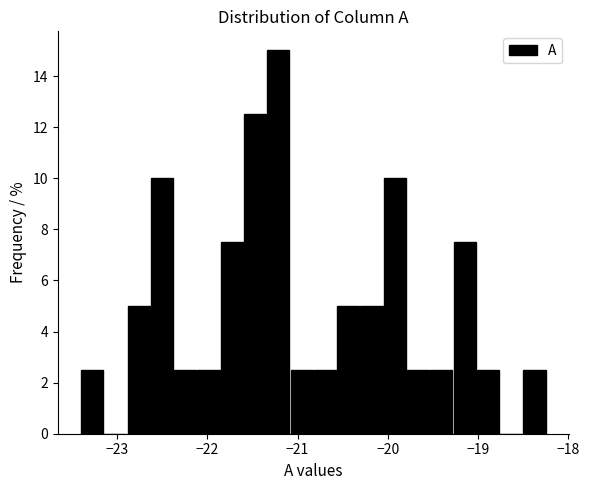

Around what value on the x-axis is the tallest bar? Give the approximate position of its centre, as read against the axis.

-21.2